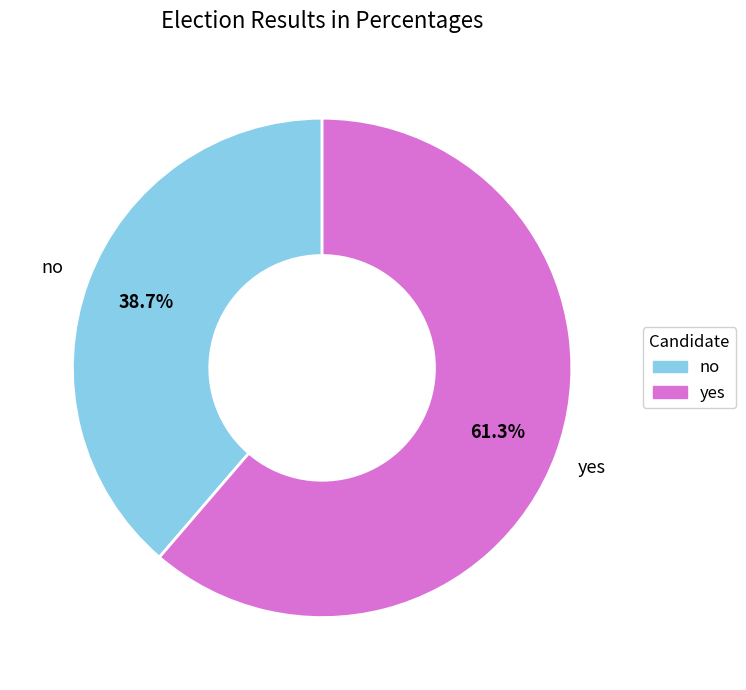

Is there a majority slice in this chart?

Yes